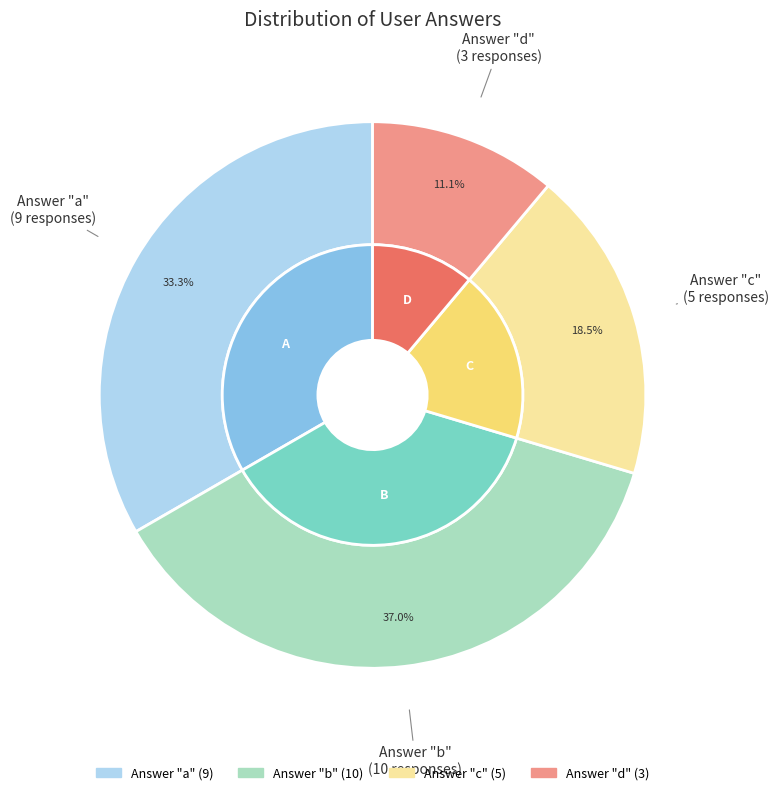

What is the smallest slice in the pie chart?

d